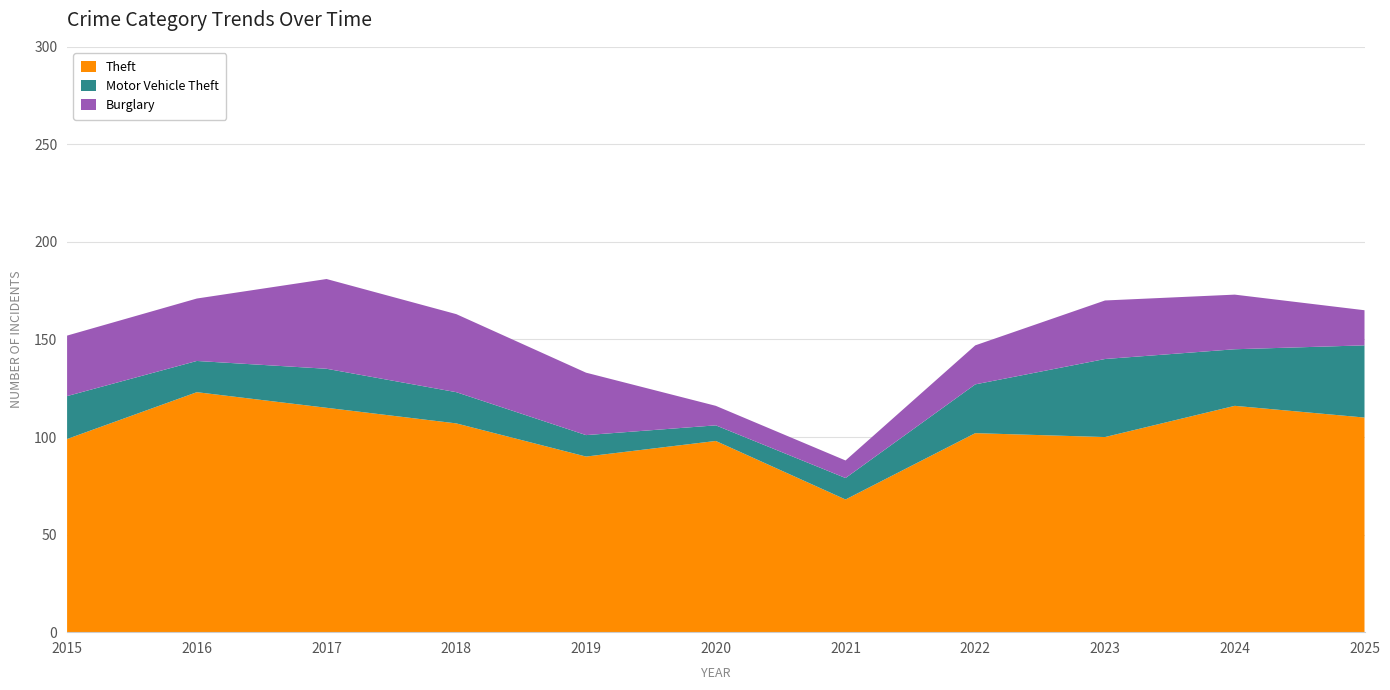

Reading left to right, what are all the values shown in this chart?

Theft: 2015=99	2016=123	2017=115	2018=107	2019=90	2020=98	2021=68	2022=102	2023=100	2024=116	2025=110
Motor Vehicle Theft: 2015=22	2016=16	2017=20	2018=16	2019=11	2020=8	2021=11	2022=25	2023=40	2024=29	2025=37
Burglary: 2015=31	2016=32	2017=46	2018=40	2019=32	2020=10	2021=9	2022=20	2023=30	2024=28	2025=18